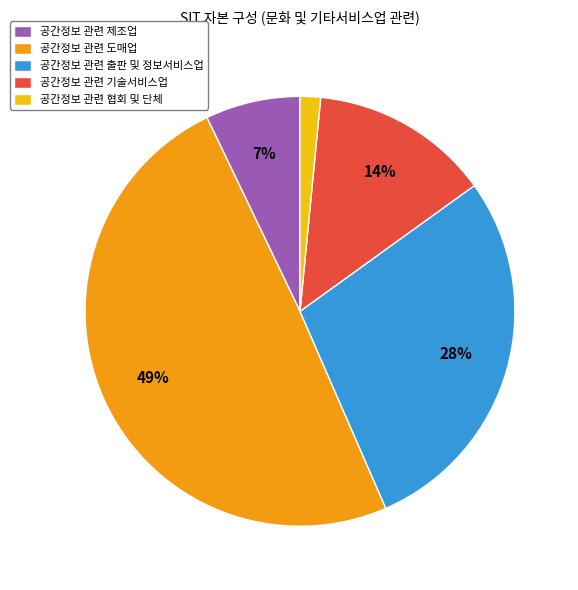

To the nearest percent, what is the average slice percentage?

20%